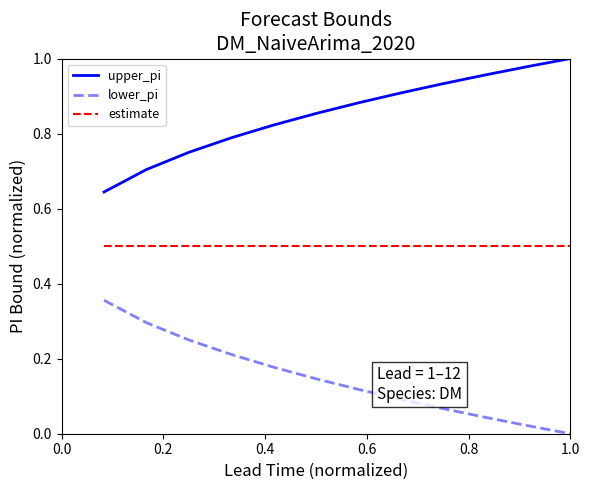

Which series has the largest total across all categories?

upper_pi